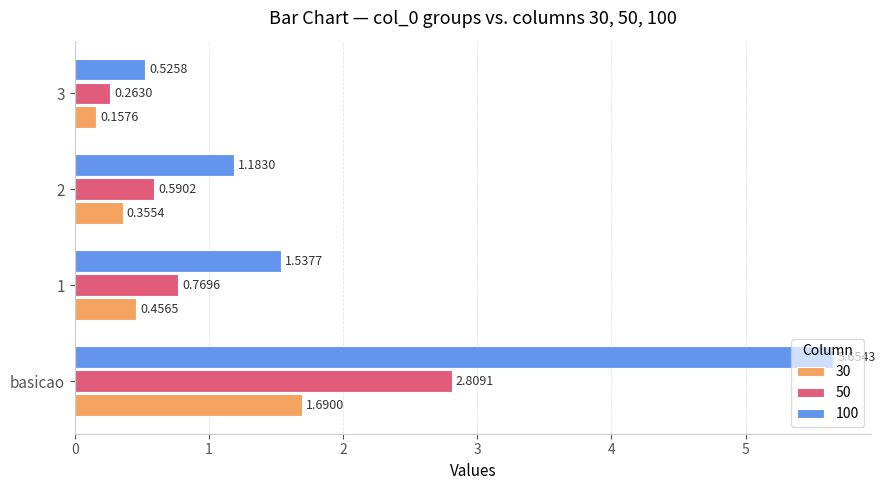

What is the sum of all 100 values?

8.9